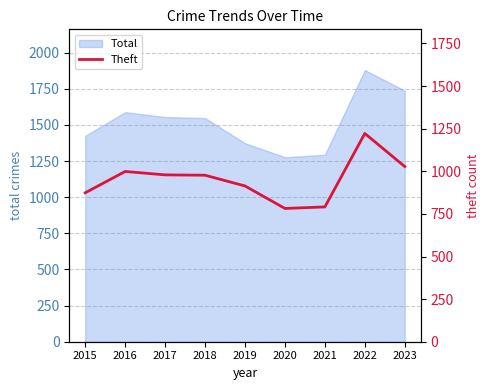

True or false: Total has a value of 2573 at 2023.

False